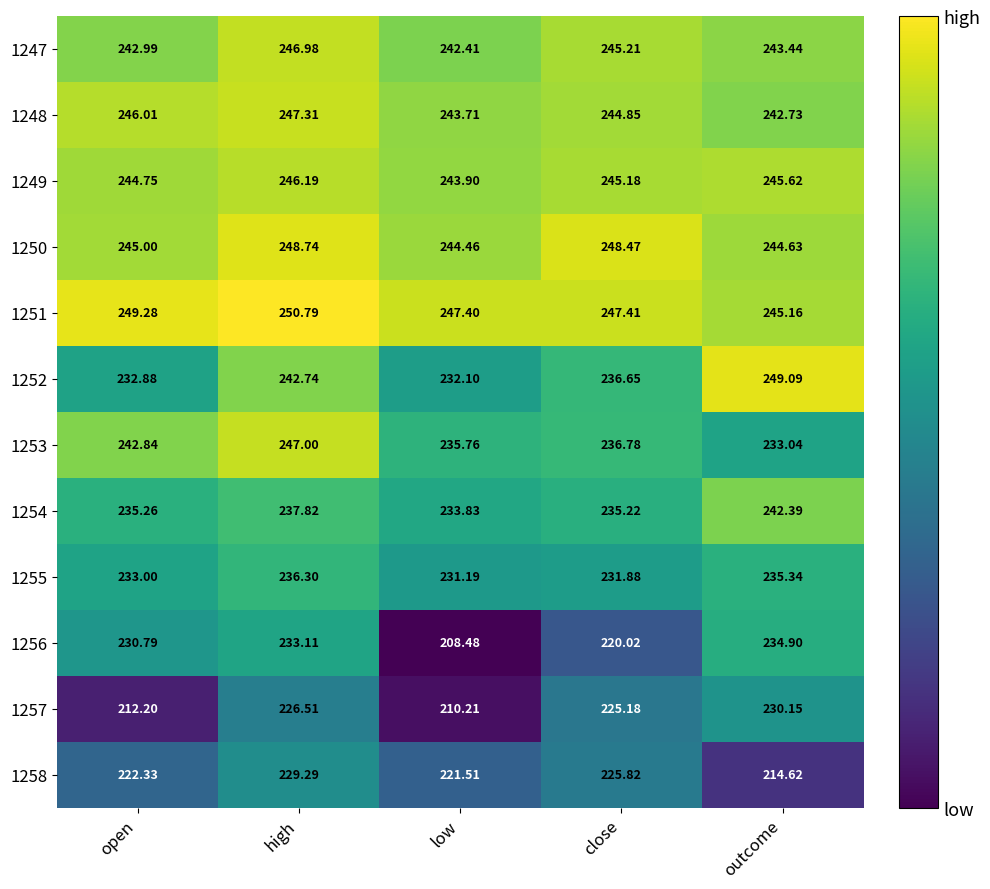

Which series has the largest total across all categories?

1251